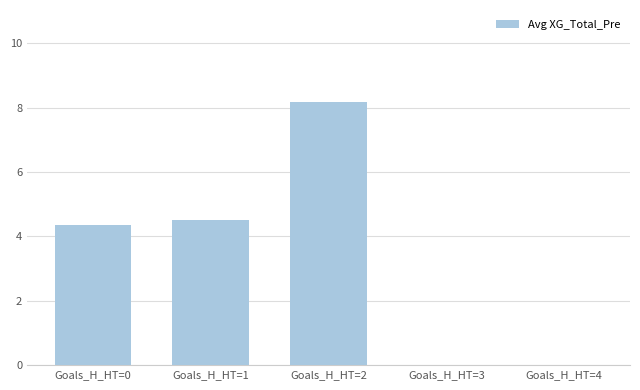

Reading left to right, list all the values displayed in this chart.

Goals_H_HT=0=4.3	Goals_H_HT=1=4.5	Goals_H_HT=2=8.2	Goals_H_HT=3=0.0	Goals_H_HT=4=0.0